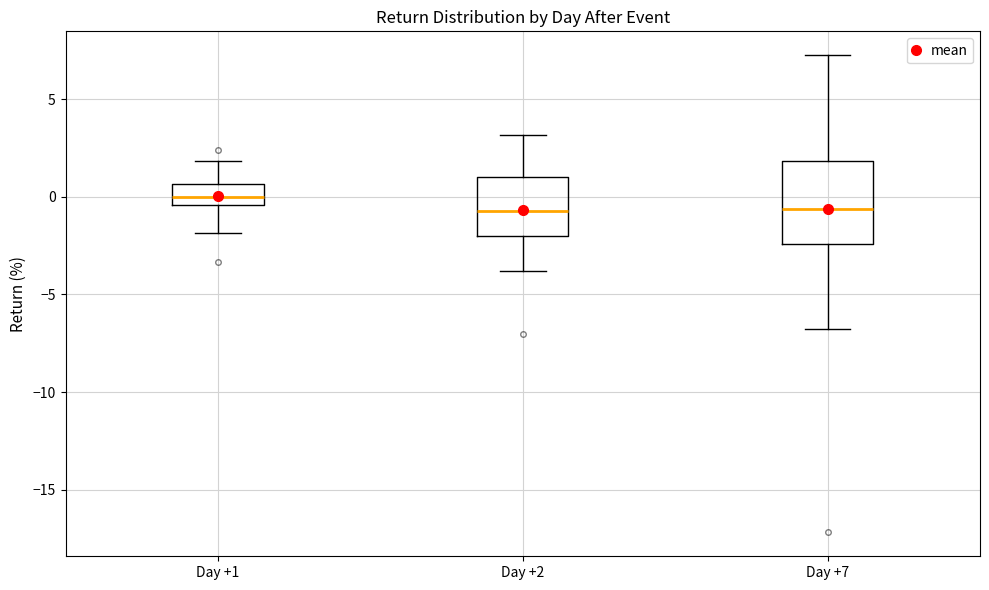

Which box is the tallest, from its lower edge to its upper edge?

Day +7